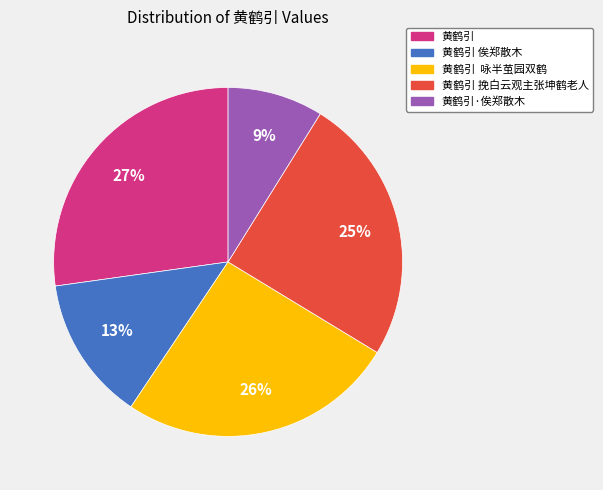

Which has a higher value, 黄鹤引 or 黄鹤引 挽白云观主张坤鹤老人?

黄鹤引